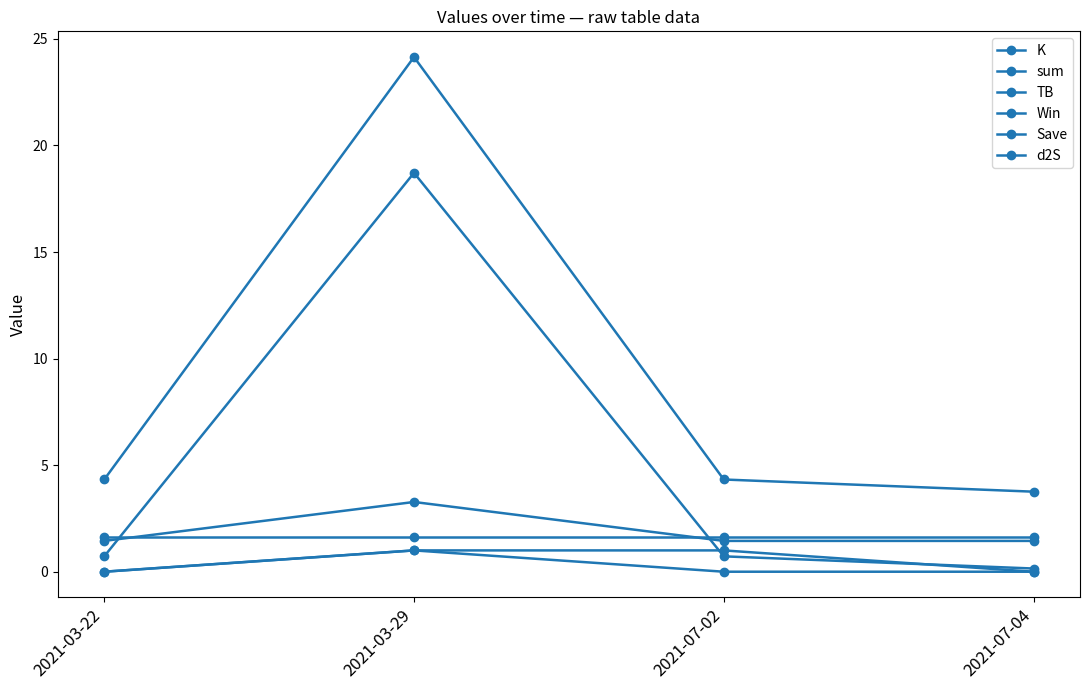

How many lines are shown in the chart?

6